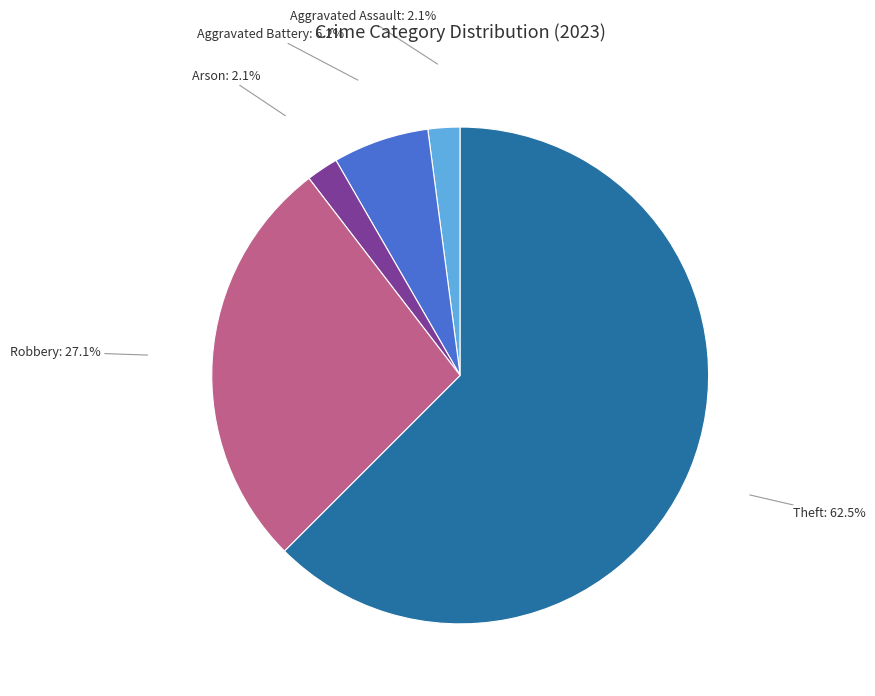

What is the ratio of the value at Aggravated Battery to the value at Arson?

3.0